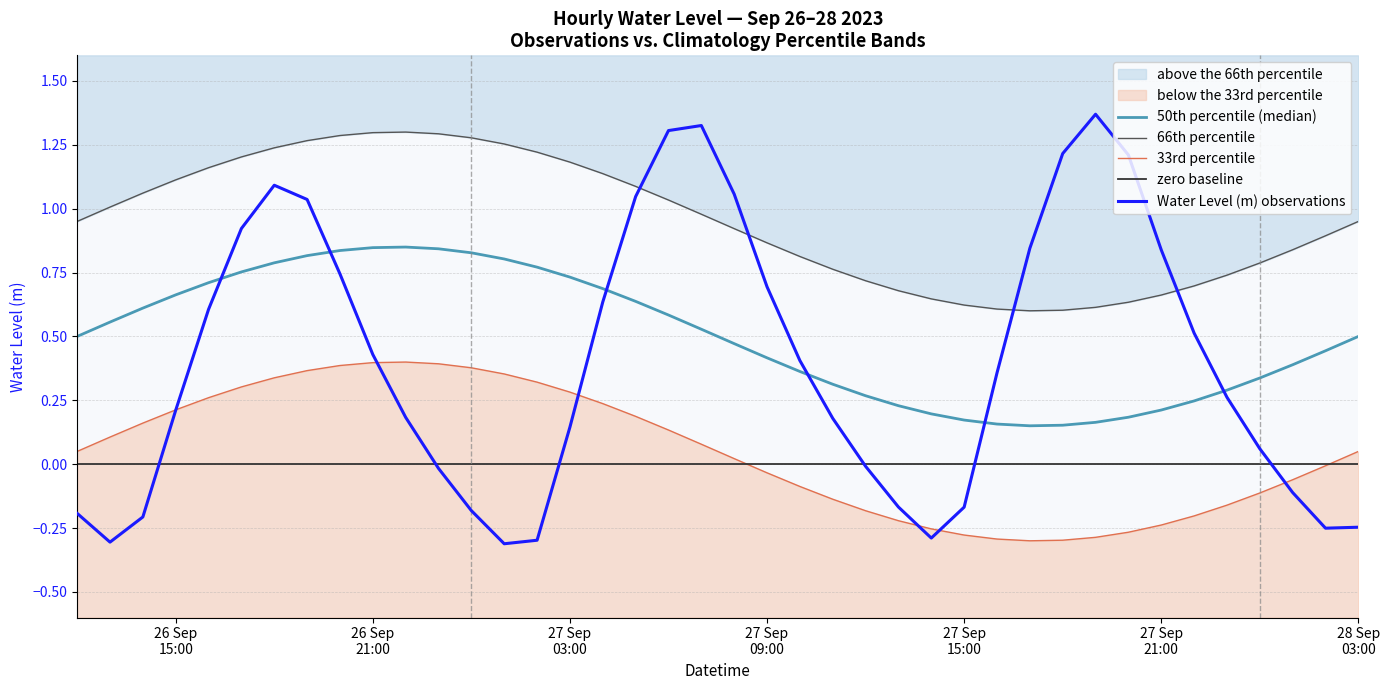

Rank the categories by value from lowest to highest.

2023-09-27 01:00:00, 2023-09-26 13:00:00, 2023-09-27 02:00:00, 2023-09-27 14:00:00, 2023-09-28 02:00:00, 2023-09-28 03:00:00, 2023-09-26 14:00:00, 2023-09-26 12:00:00, 2023-09-27 00:00:00, 2023-09-27 15:00:00, 2023-09-27 13:00:00, 2023-09-28 01:00:00, 2023-09-26 23:00:00, 2023-09-27 12:00:00, 2023-09-28 00:00:00, 2023-09-27 03:00:00, 2023-09-27 11:00:00, 2023-09-26 22:00:00, 2023-09-26 15:00:00, 2023-09-27 23:00:00, 2023-09-27 16:00:00, 2023-09-27 10:00:00, 2023-09-26 21:00:00, 2023-09-27 22:00:00, 2023-09-26 16:00:00, 2023-09-27 04:00:00, 2023-09-27 09:00:00, 2023-09-26 20:00:00, 2023-09-27 21:00:00, 2023-09-27 17:00:00, 2023-09-26 17:00:00, 2023-09-26 19:00:00, 2023-09-27 05:00:00, 2023-09-27 08:00:00, 2023-09-26 18:00:00, 2023-09-27 20:00:00, 2023-09-27 18:00:00, 2023-09-27 06:00:00, 2023-09-27 07:00:00, 2023-09-27 19:00:00